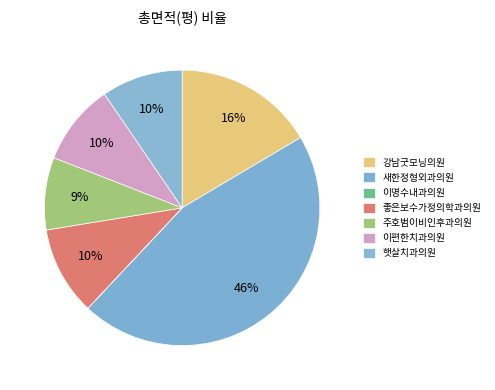

The 주호범이비인후과의원 slice represents 1% of the pie. True or false?

False